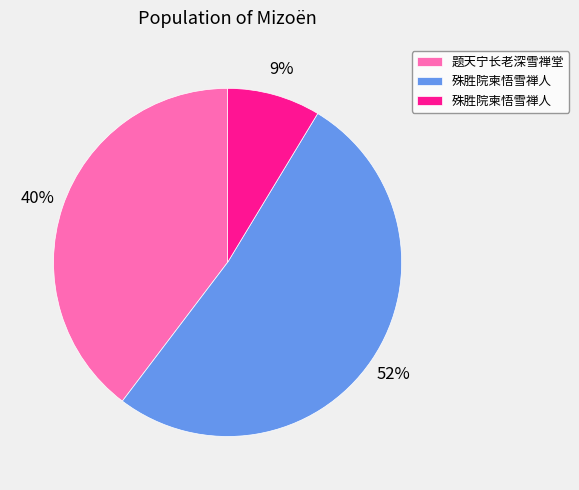

To the nearest percent, what is the average slice percentage?

33%